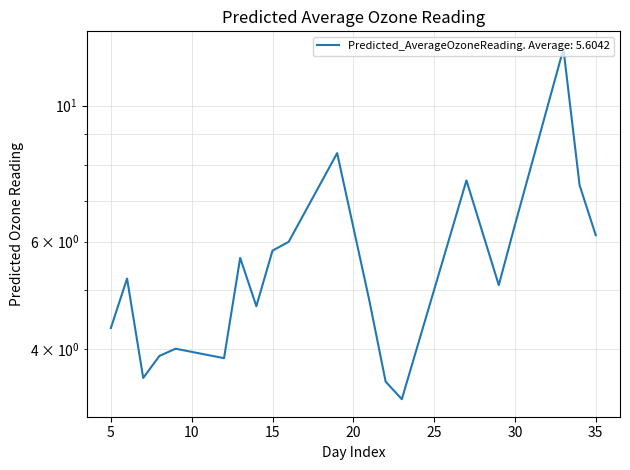

Which label corresponds to the largest value in the chart?

33